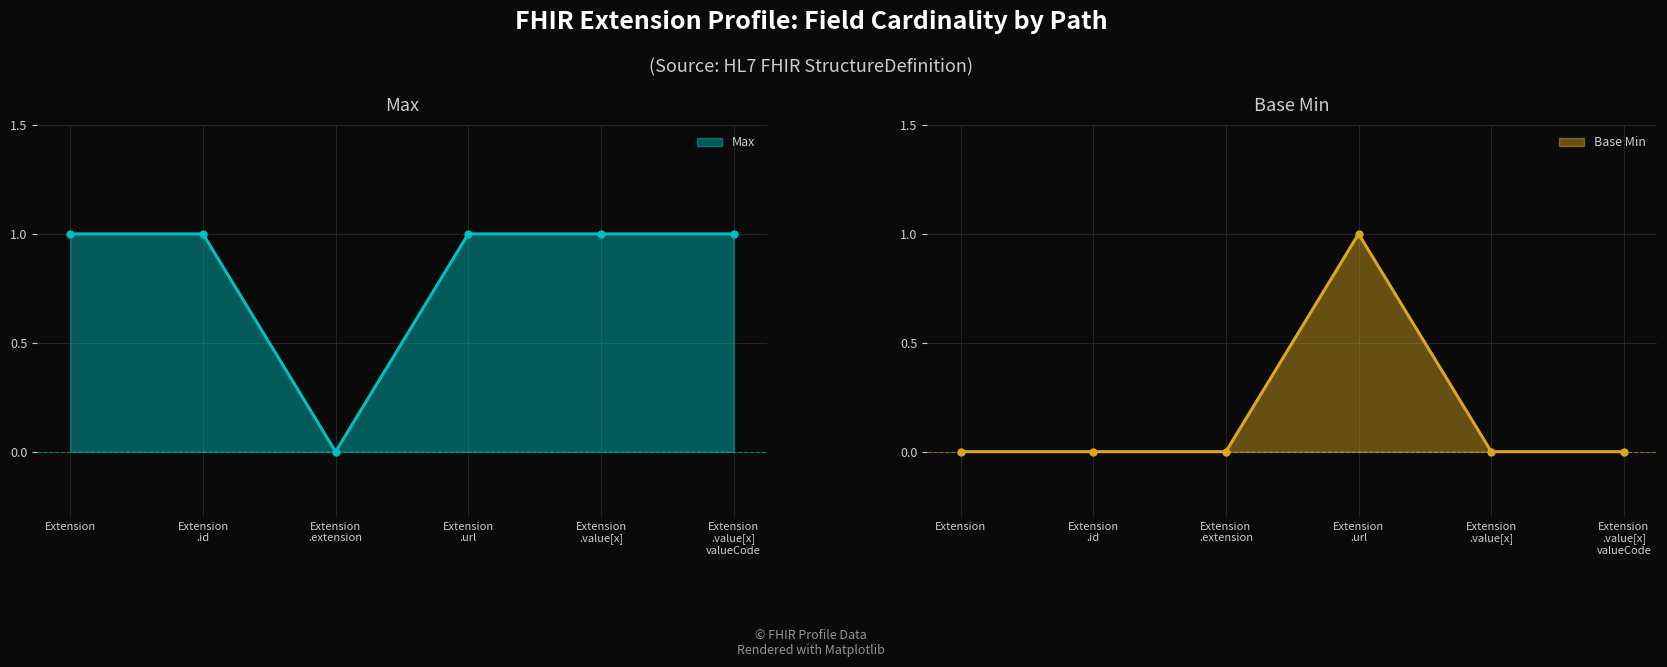

Reading left to right, transcribe all the data shown in this chart.

Max: 1	1	0	1	1	1
Base Min: 0	0	0	1	0	0